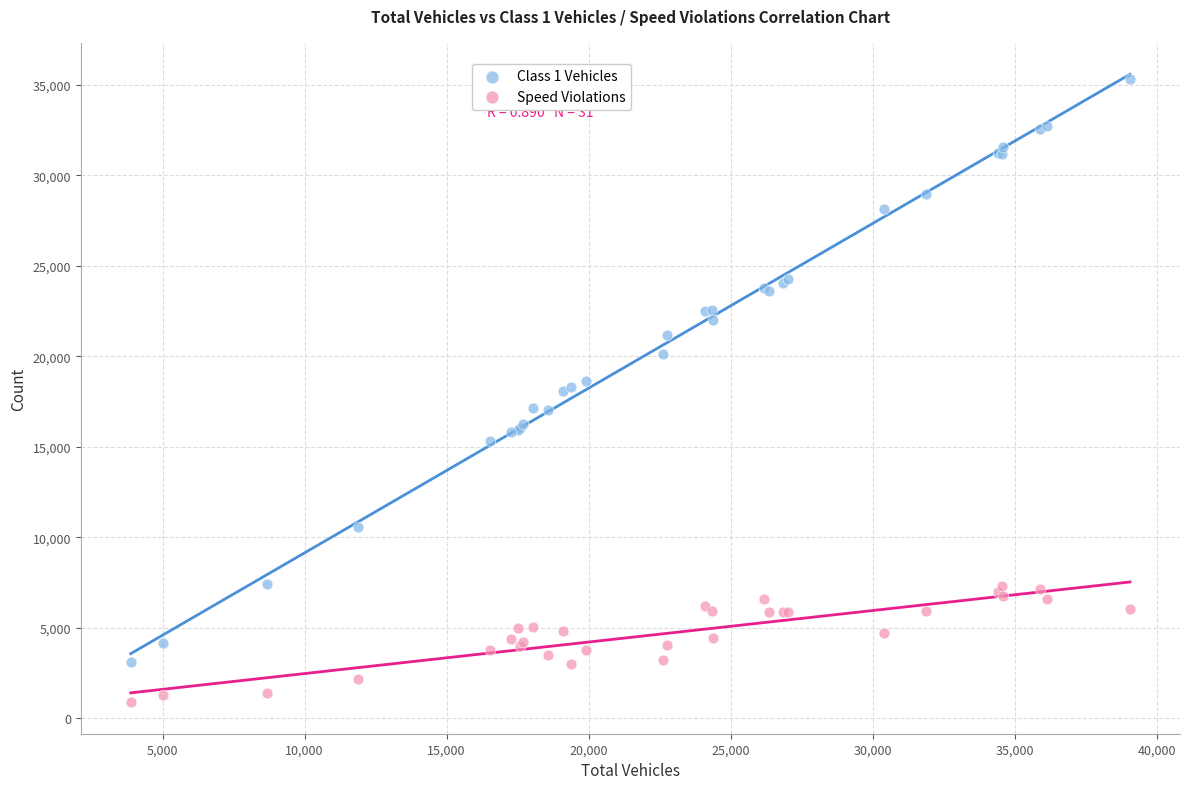

Which series has the widest spread of Y values?

Class 1 Vehicles